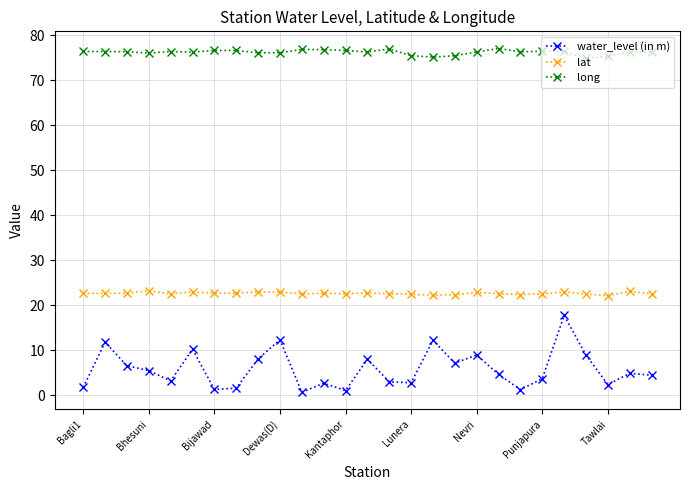

What is the value of the long point at the 6th from the left?

76.2